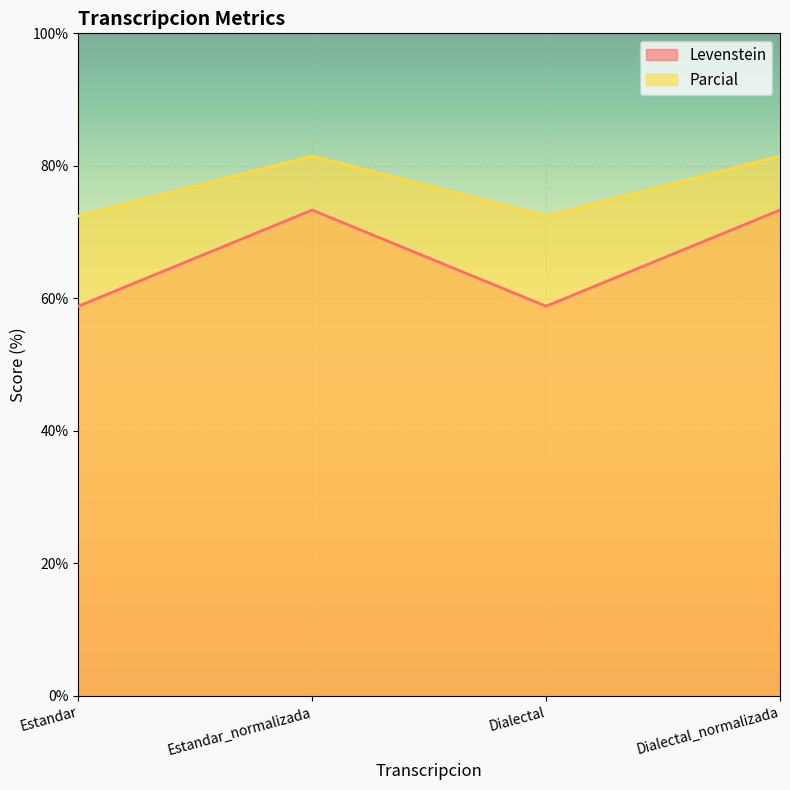

Read the Parcial value at Estandar.

72.4